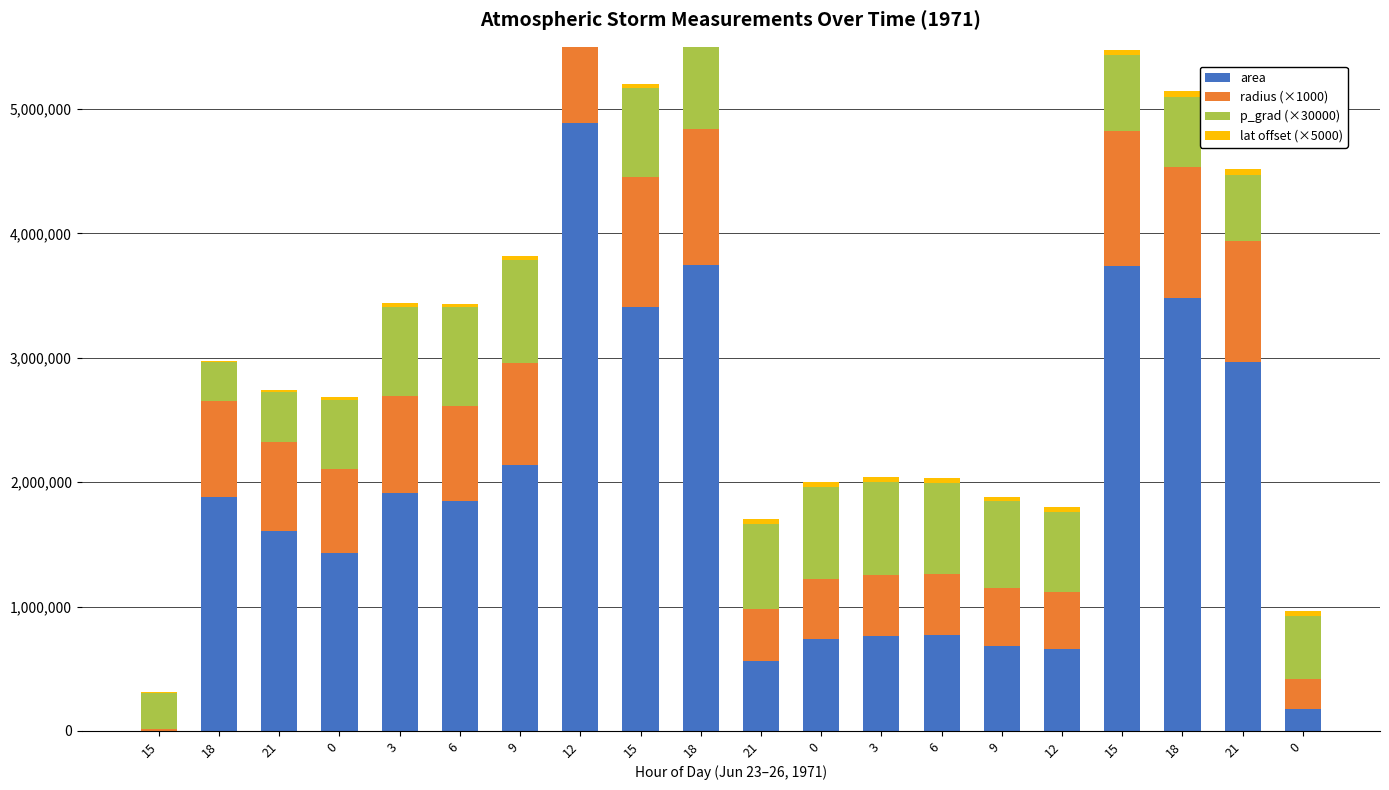

Reading left to right, extract all data points from this chart.

area: 15=625.0	18=1877500.0	21=1604375.0	0=1429375.0	3=1910000.0	6=1846875.0	9=2133750.0	12=4888750.0	15=3408750.0	18=3743750.0	21=558125.0	0=739375.0	3=761875.0	6=768125.0	9=681250.0	12=660000.0	15=3736250.0	18=3483750.0	21=2968750.0	0=178750.0
radius (×1000): 15=14104.7	18=773063.3	21=714624.7	0=674525.2	3=779725.5	6=766732.4	9=824132.1	12=1247452.4	15=1041652.0	18=1091637.6	21=421493.4	0=485129.2	3=492455.4	6=494471.2	9=465670.1	12=458349.8	15=1090543.6	18=1053048.9	21=972102.1	0=238532.8
p_grad (×30000): 15=288007.0	18=311781.1	21=408223.6	0=559397.1	3=721216.6	6=790566.1	9=829221.2	12=751166.3	15=716002.2	18=704517.6	21=686325.3	0=733930.3	3=746815.8	6=728347.2	9=698852.6	12=641378.1	15=607374.0	18=562063.4	21=530535.9	0=507818.6
lat offset (×5000): 15=10343.7	18=11547.9	21=16195.9	0=24260.3	3=27699.3	6=29986.1	9=32801.3	12=32538.6	15=34819.4	18=37095.7	21=37953.5	0=39087.1	3=39929.5	6=38798.9	9=38503.0	12=40759.2	15=42480.6	18=42480.6	21=42480.6	0=42480.6